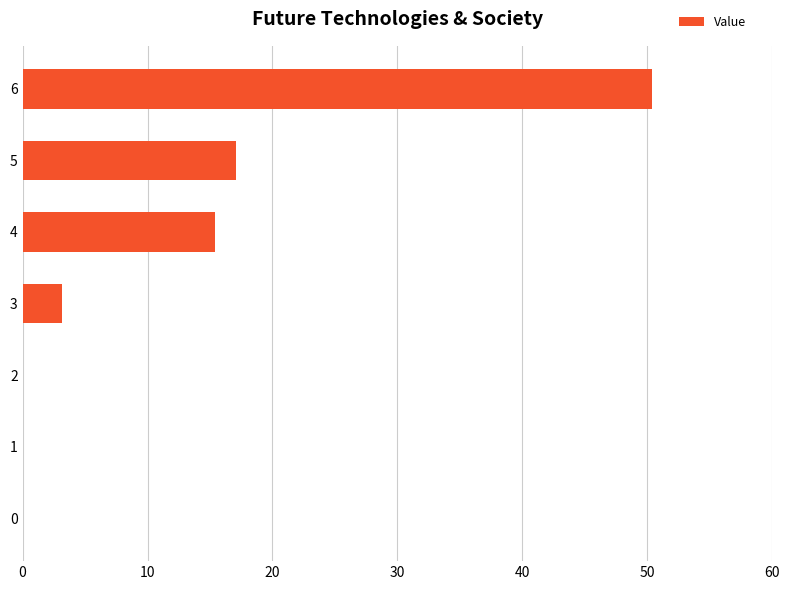

The value at 2 is 24.6. True or false?

False